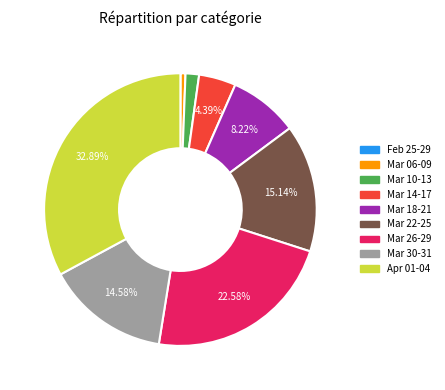

To the nearest percent, what is the average slice percentage?

11%